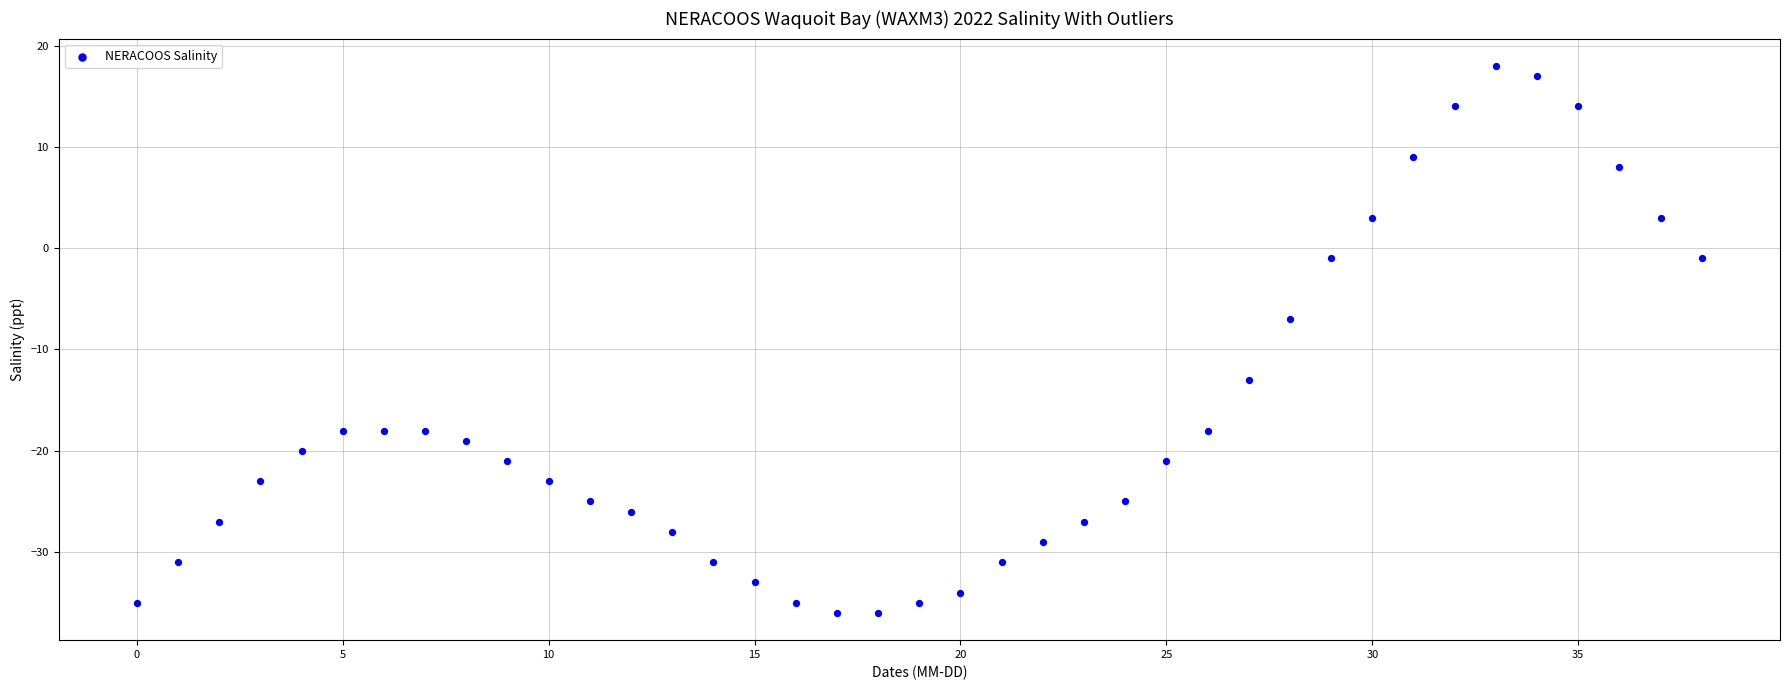

What Y value in the scatter plot is closest to -9?

-7